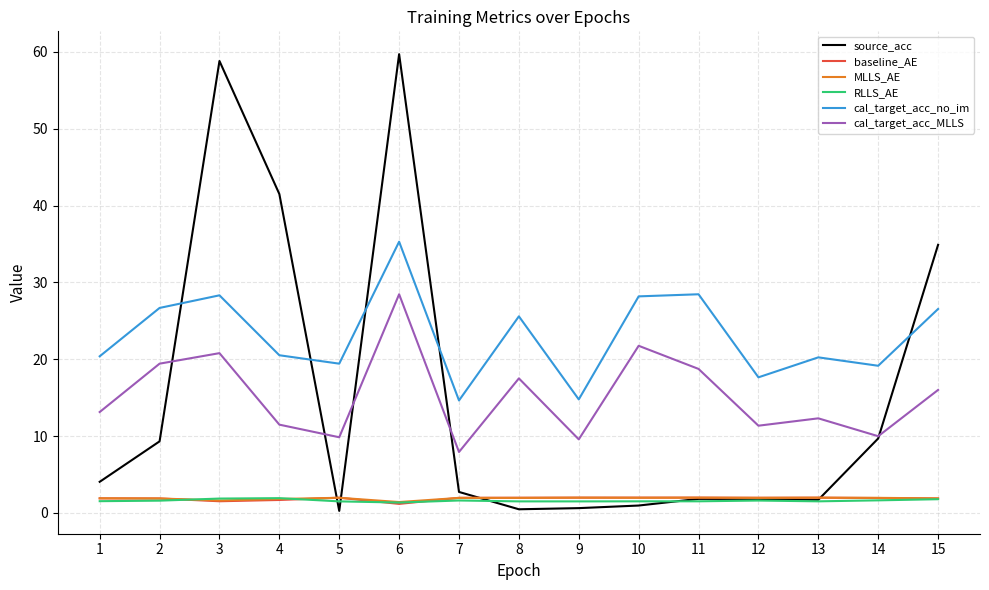

The value of MLLS_AE at 15 is 1.9. True or false?

True